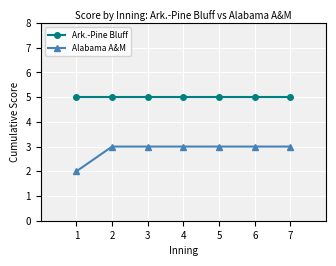

Reading right to left, list all the values displayed in this chart.

Ark.-Pine Bluff: 5	5	5	5	5	5	5
Alabama A&M: 3	3	3	3	3	3	2